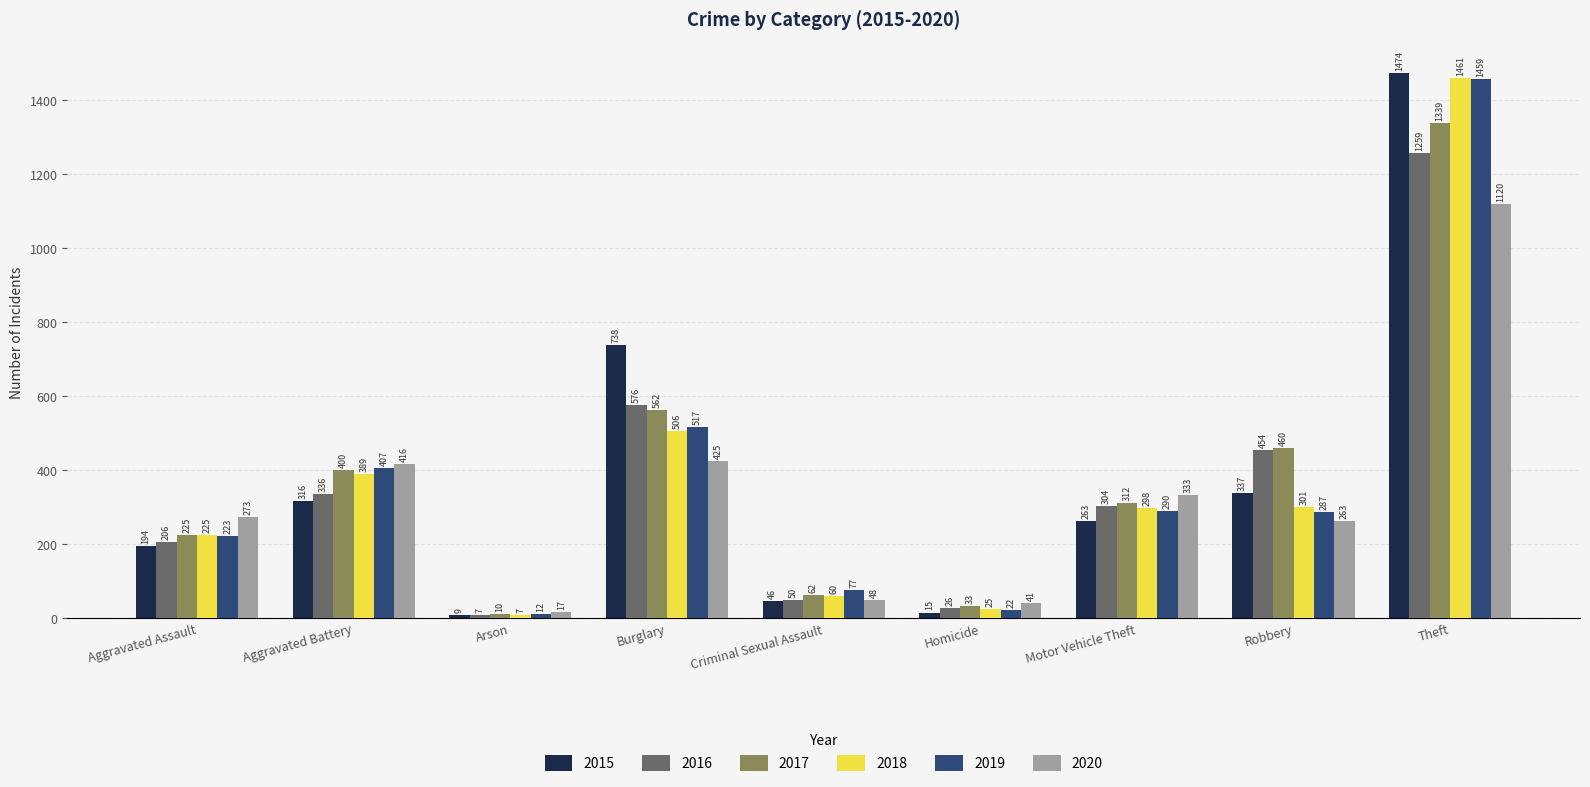

Reading left to right, what are all the values shown in this chart?

2015: 194	316	9	738	46	15	263	337	1474
2016: 206	336	7	576	50	26	304	454	1259
2017: 225	400	10	562	62	33	312	460	1339
2018: 225	389	7	506	60	25	298	301	1461
2019: 223	407	12	517	77	22	290	287	1459
2020: 273	416	17	425	48	41	333	263	1120